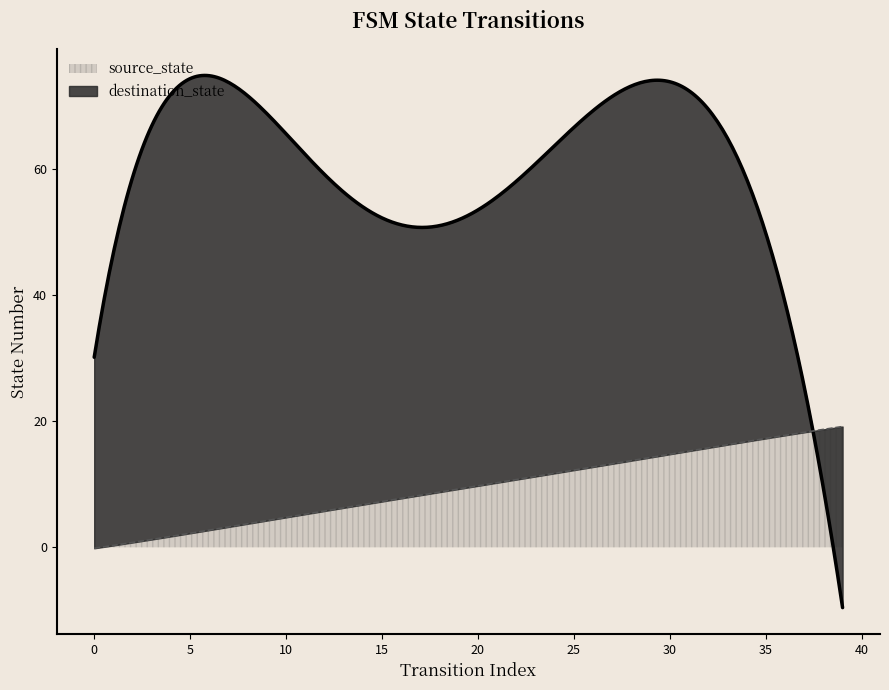

Is the value of destination_state at 28 greater than the value of source_state at 4?

Yes